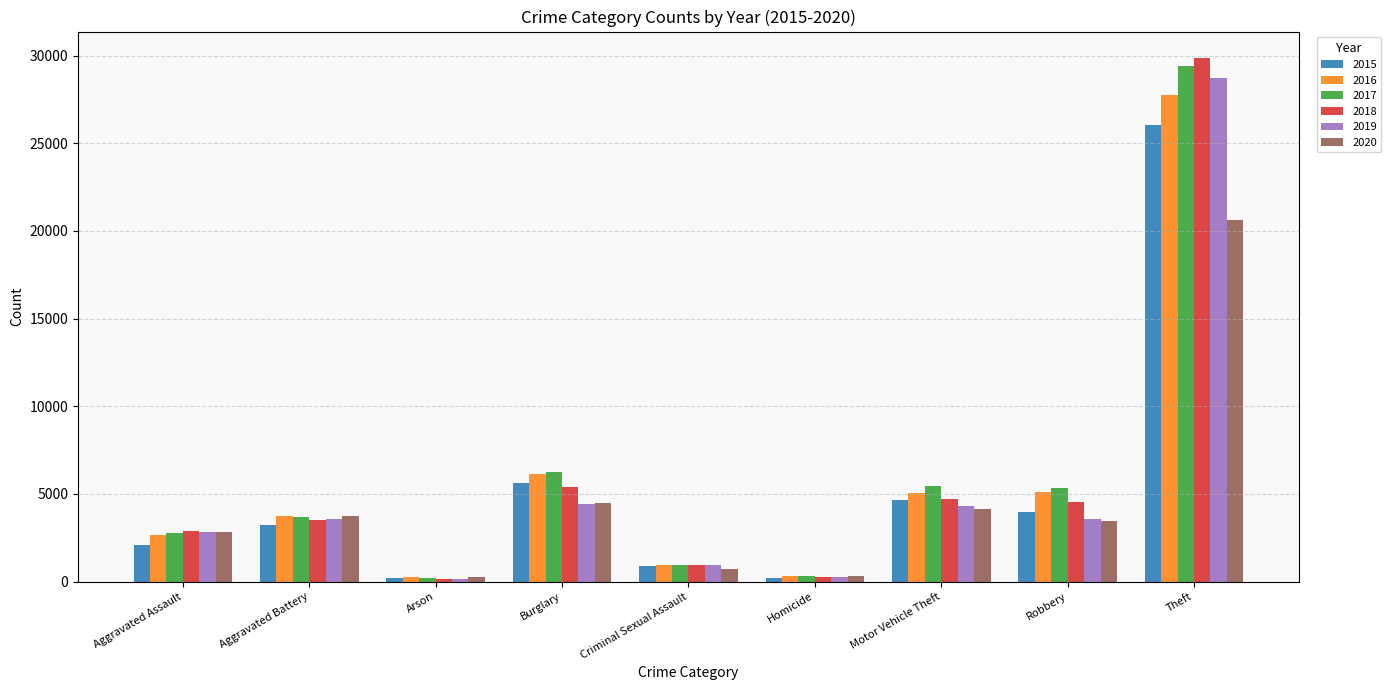

What is the total value across all series at Aggravated Assault?

16153